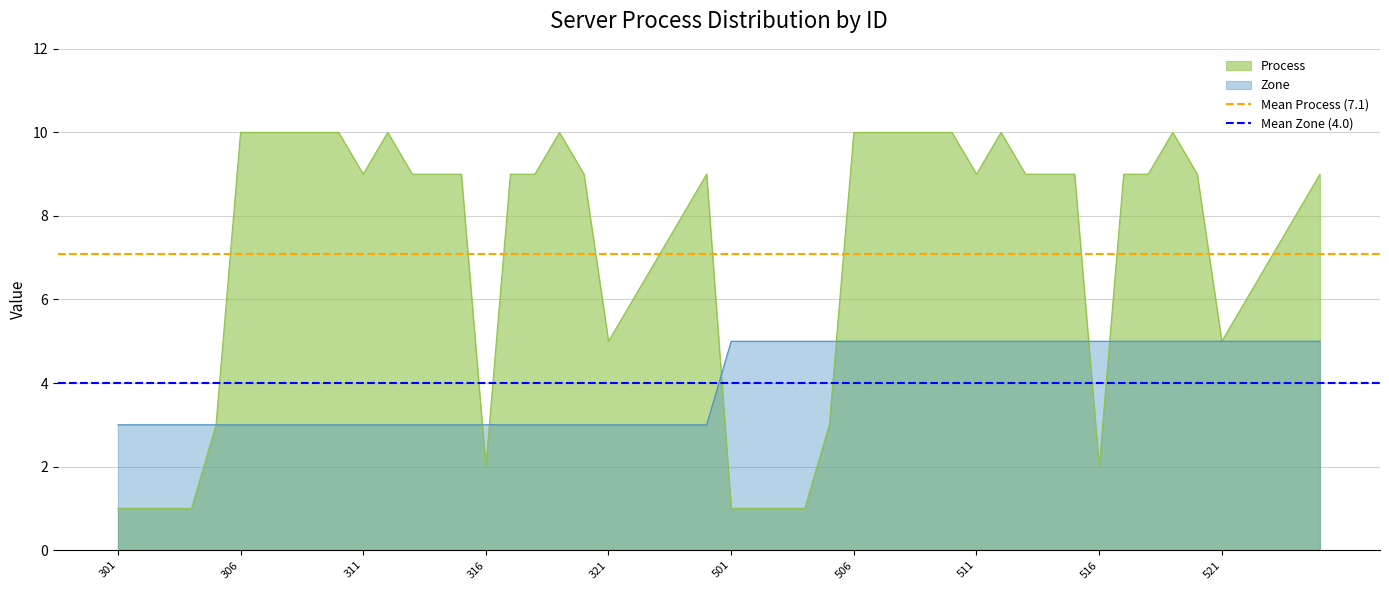

What is the highest value of the Process series?

10